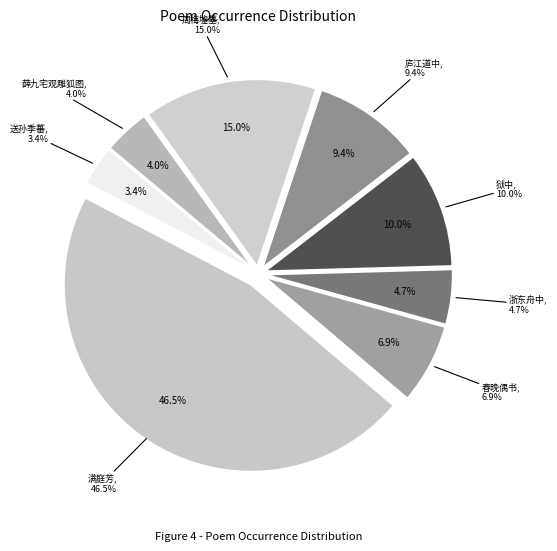

How many slices are in this pie chart?

8